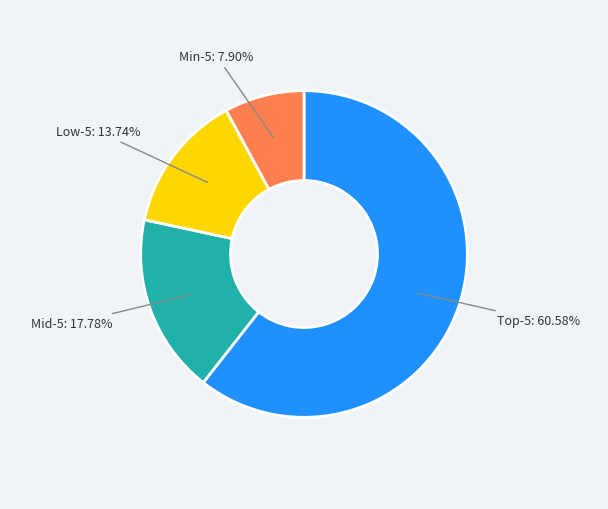

Which slice represents more than half of the pie?

Top-5: 60.58%